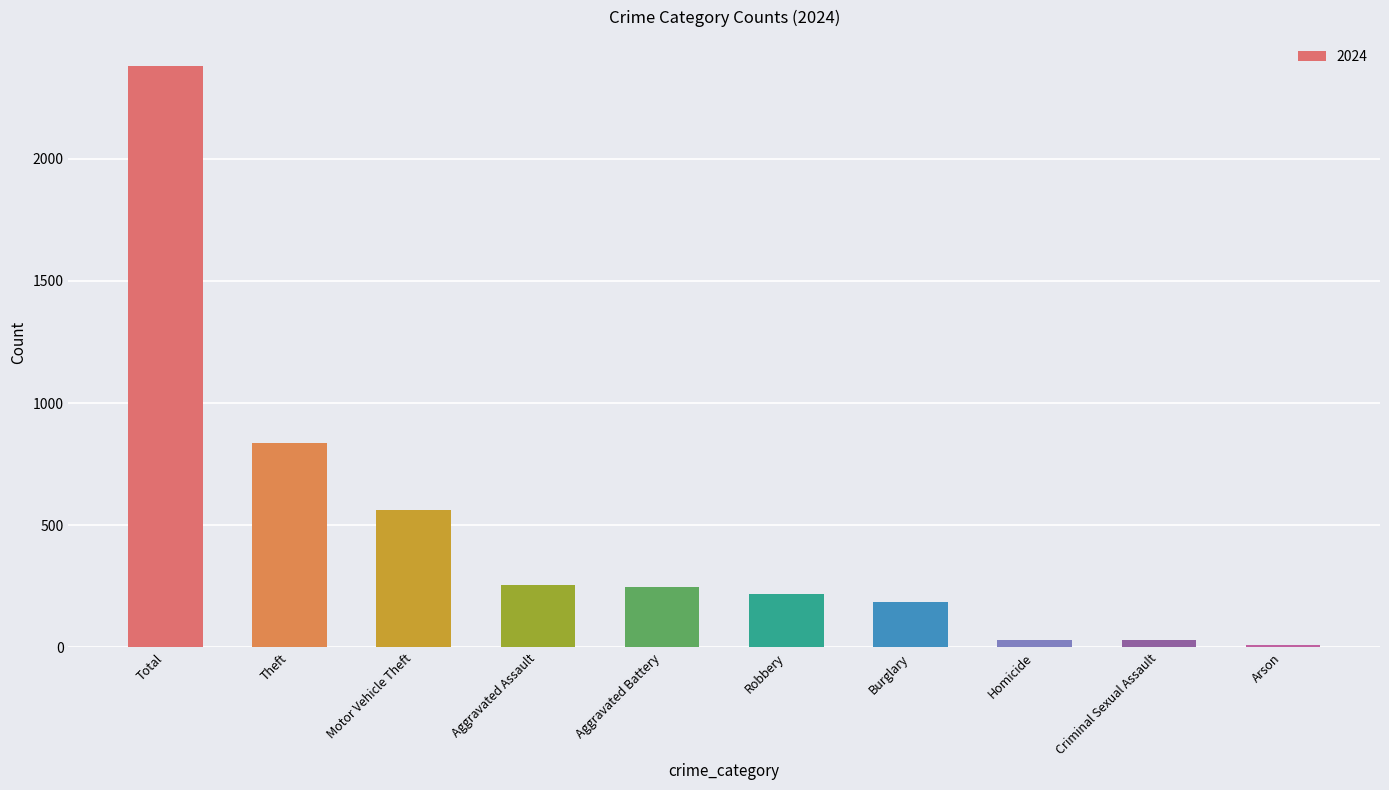

What is the ratio of the value at Burglary to the value at Robbery?

0.9